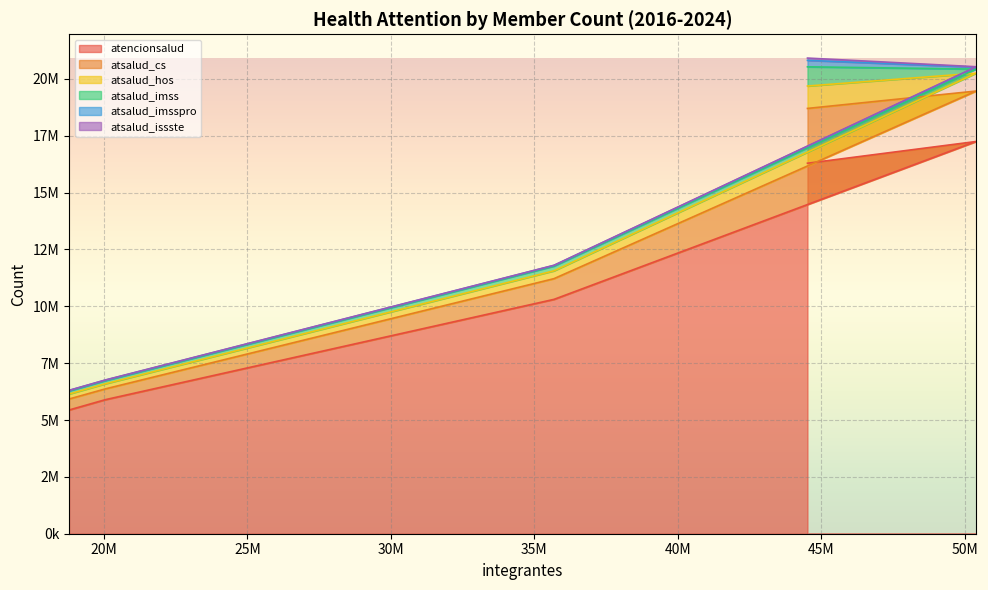

Which series changed the most between 20051204 and 35683192?

atencionsalud